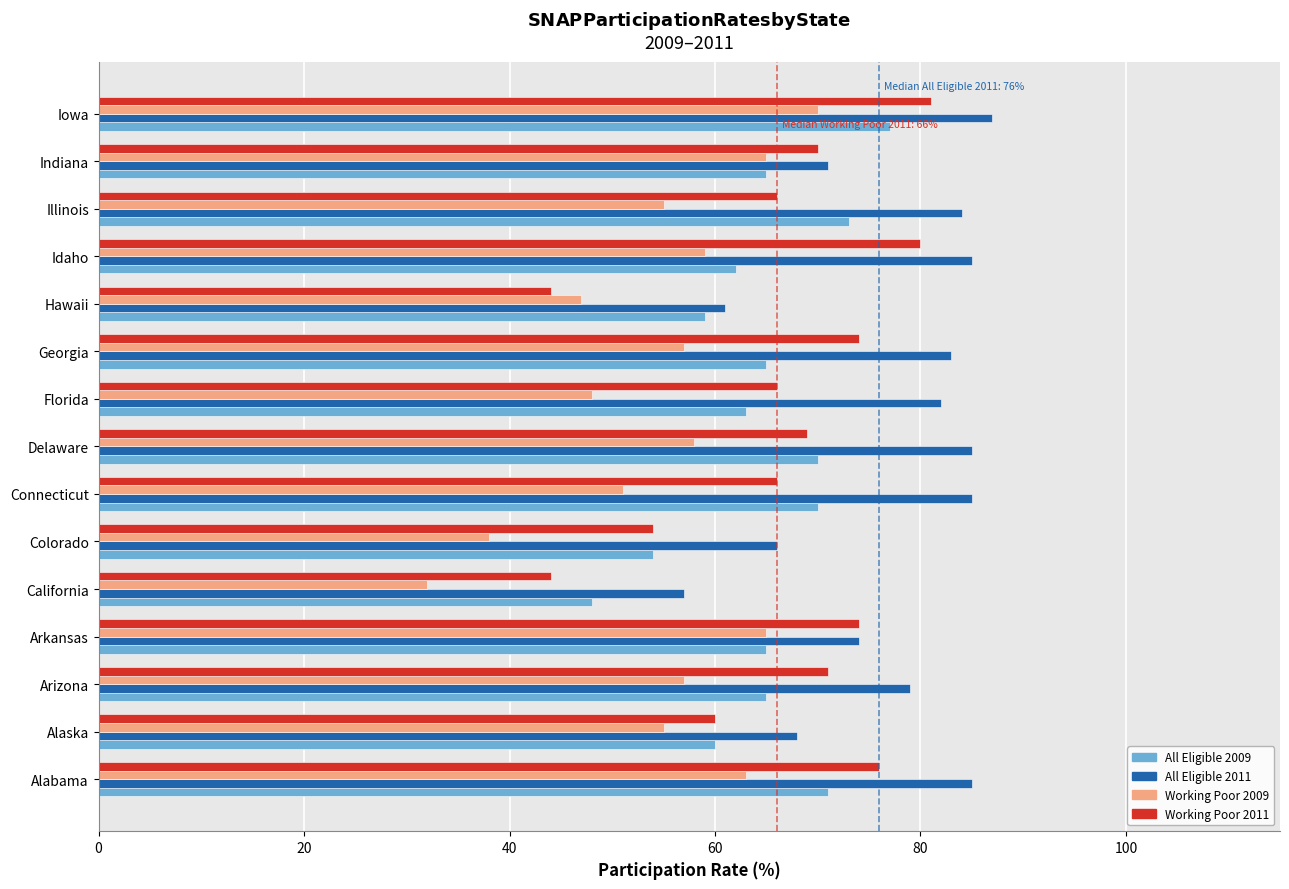

At which label is Working Poor 2009 closest to 51?

Connecticut